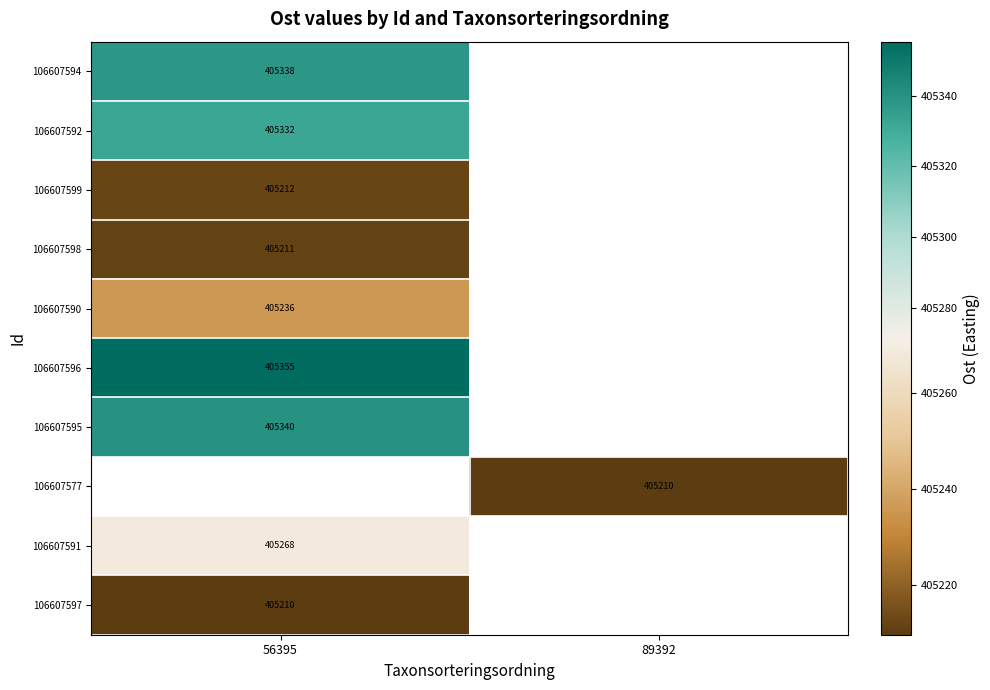

At how many categories does at least one series exceed 405279?

1